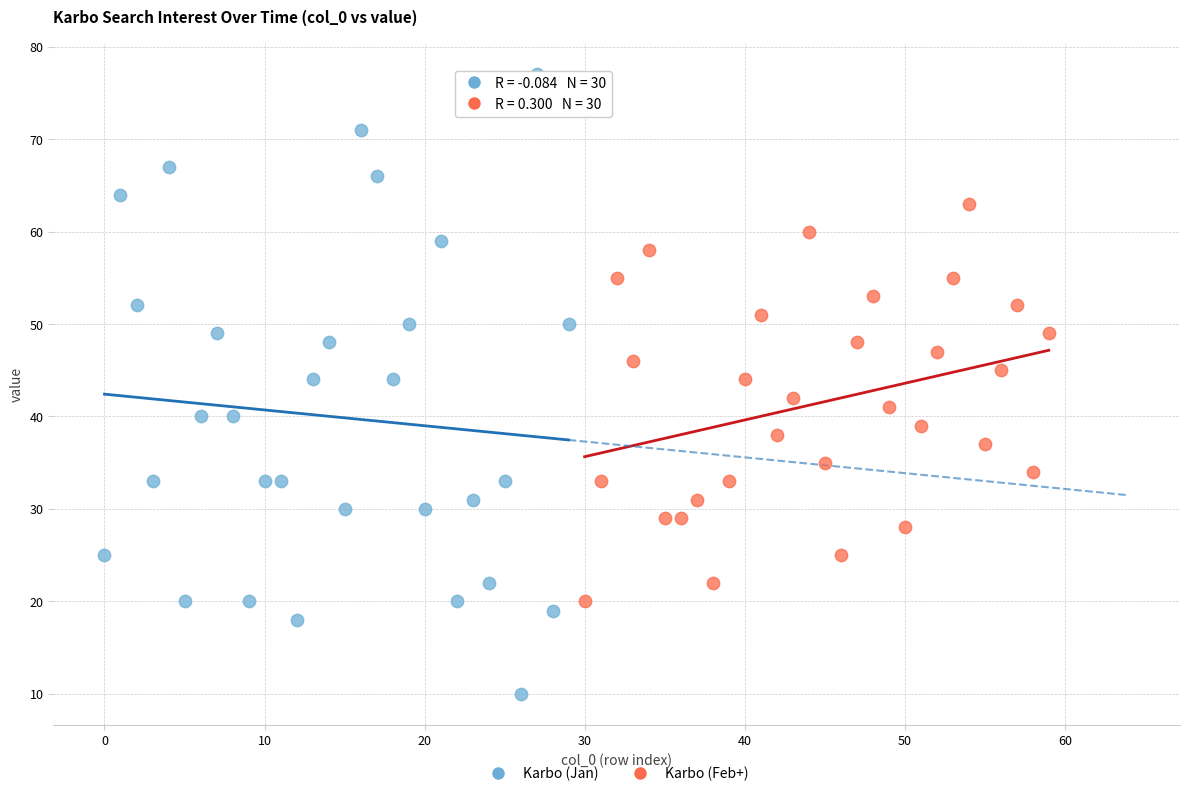

Which series reaches the minimum Y coordinate?

Karbo (Jan)